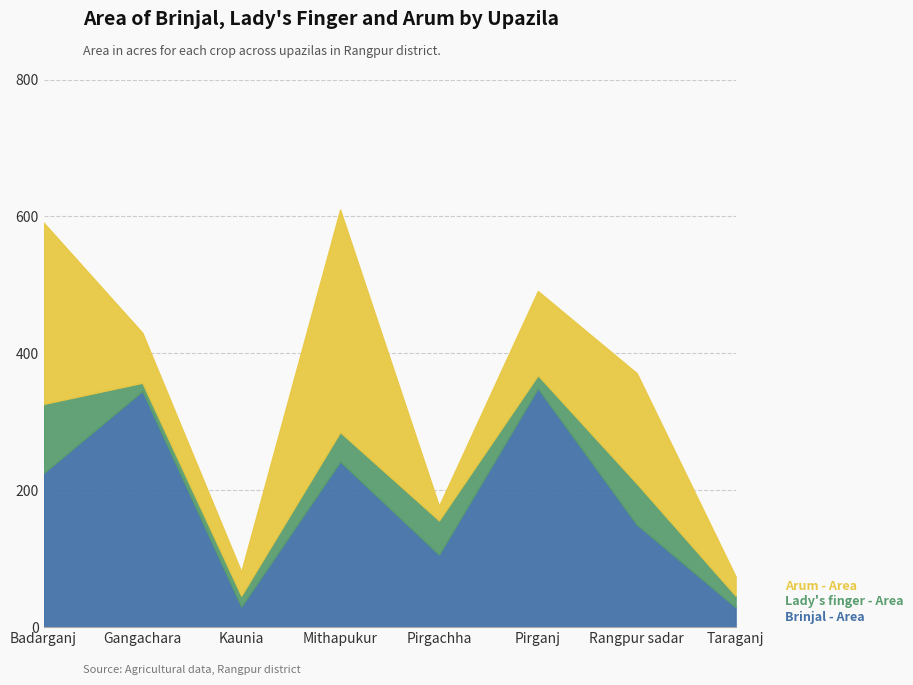

At which label does Lady's finger - Area first exceed 43?

Badarganj